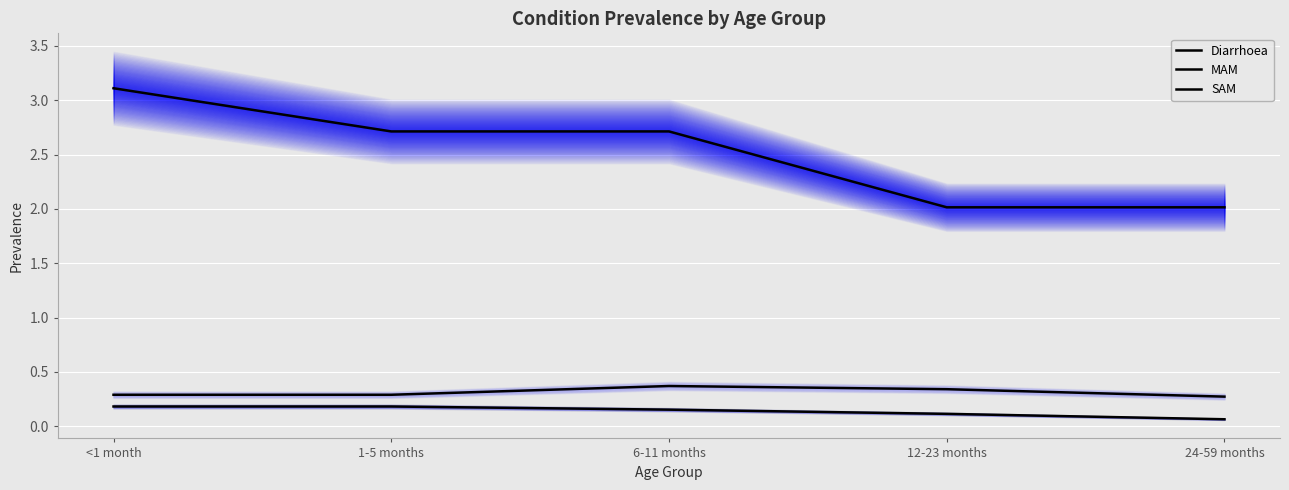

The Diarrhoea series shows 2.7 at 6-11 months. True or false?

True